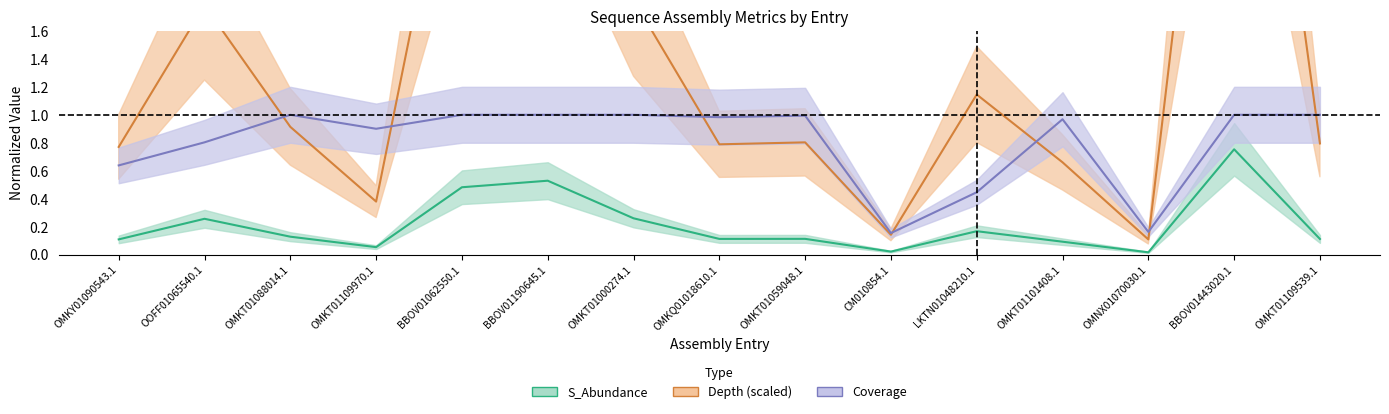

At which label is S_Abundance closest to 0?

OMNX01070030.1